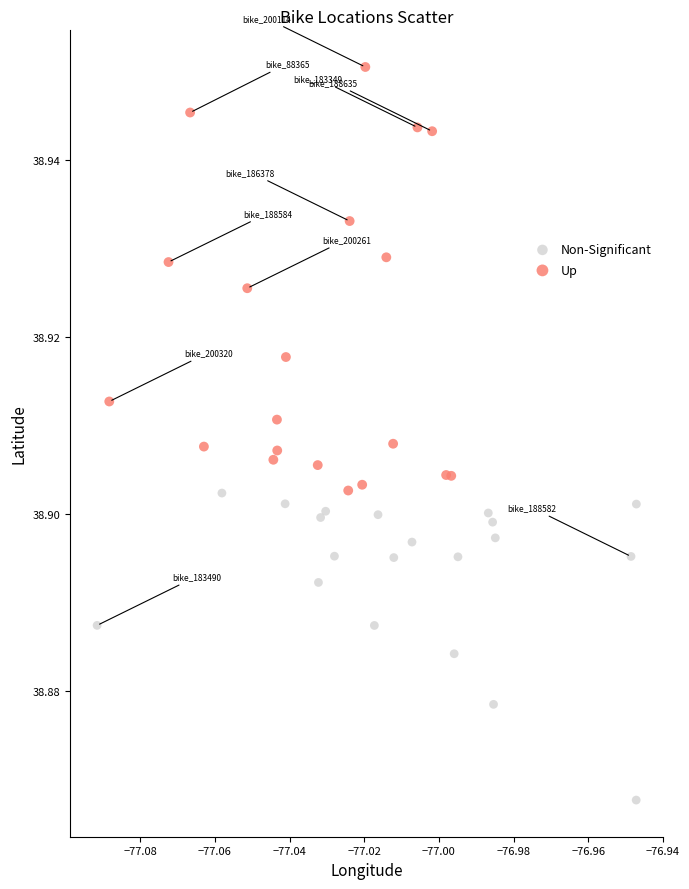

Which series contains the highest Y value?

Up